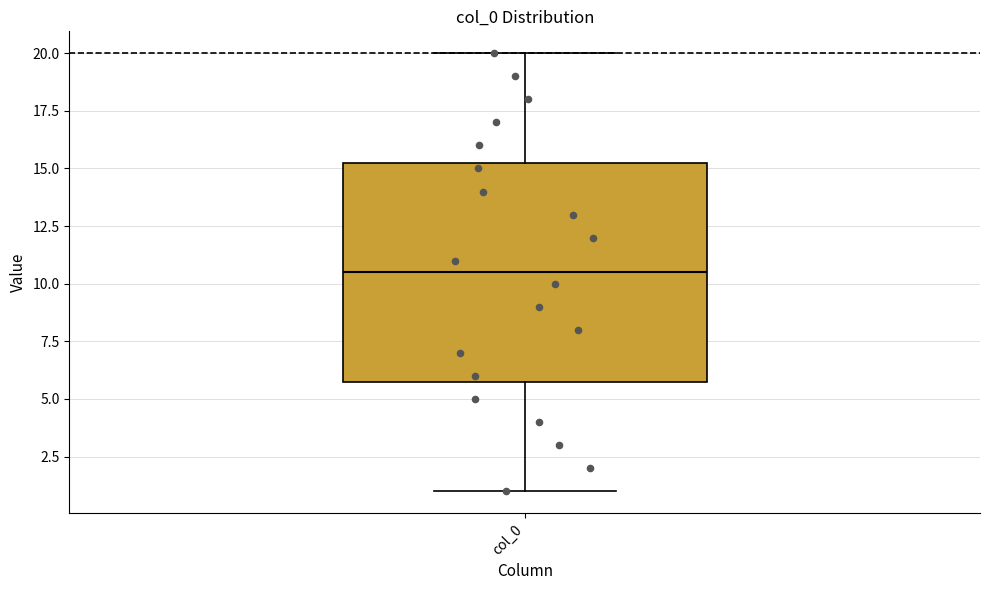

Read this box plot against the y-axis: the position of the median line, the range covered by the box, and the ends of both whiskers. The values are not printed on the chart, so give them approximately, as read against the axis.

median 10.5, box 6.0 to 15.5, whiskers 1.0 to 20.0